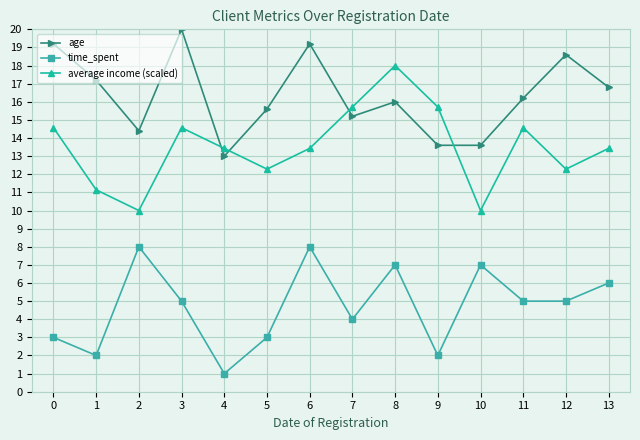

The time_spent series shows 5.0 at 12. True or false?

True